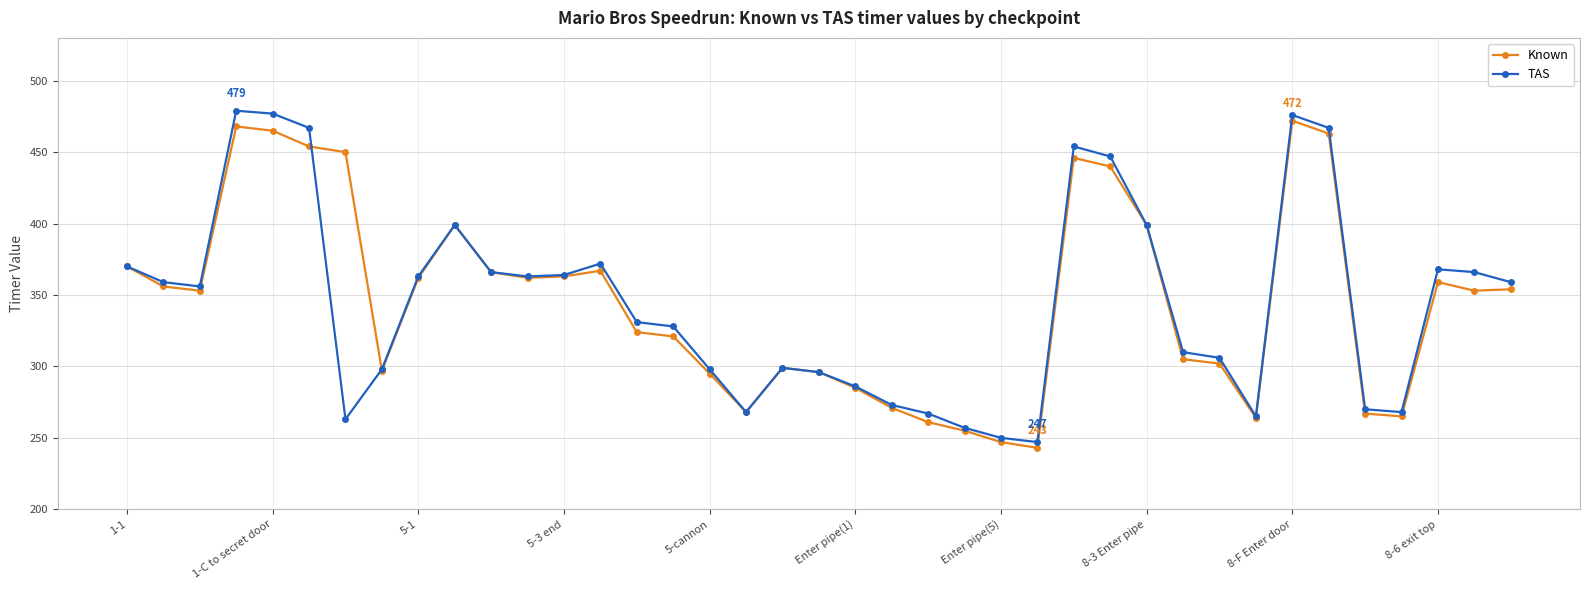

True or false: TAS has more than 2 interior local peaks.

True